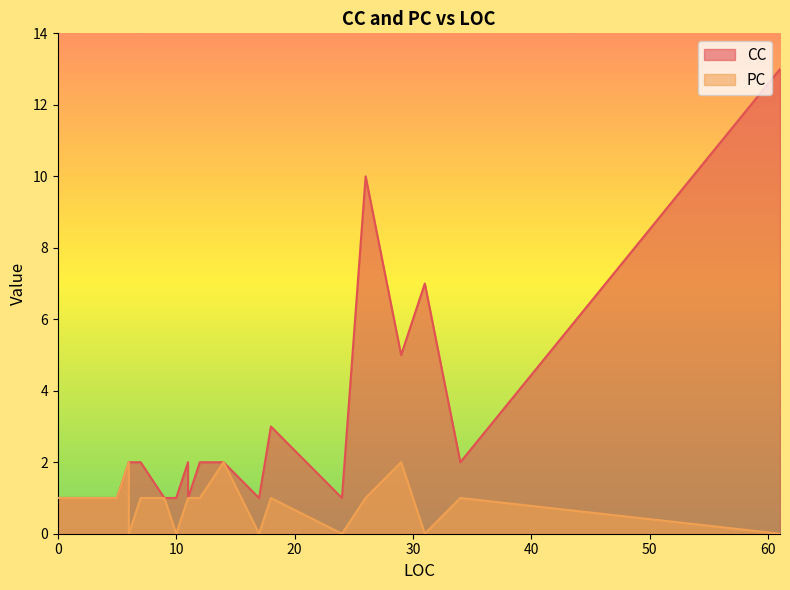

What is the difference between the maximum and second lowest values in the PC series?

2